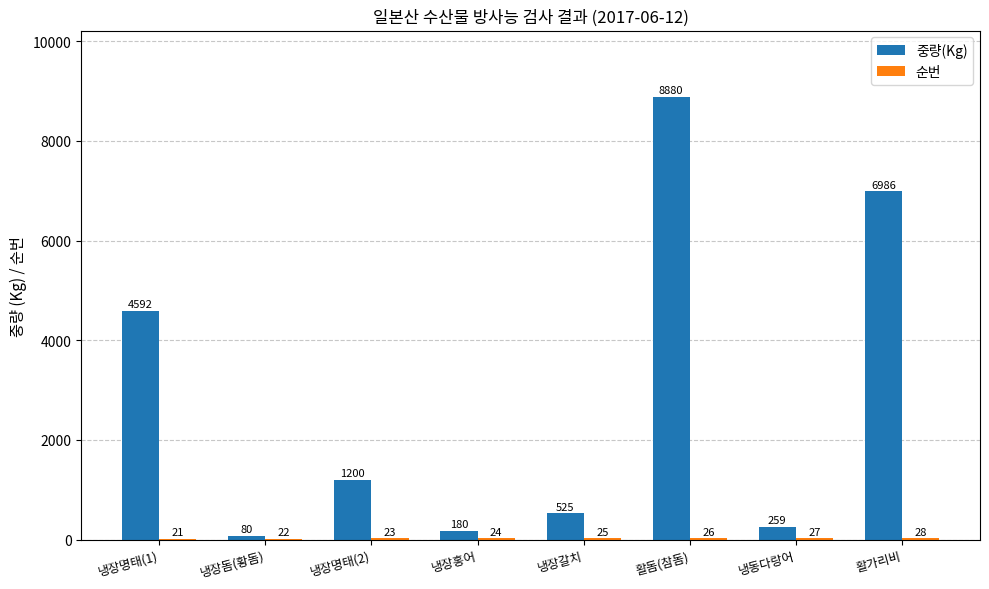

What is the sum of all 중량(Kg) values?

22702